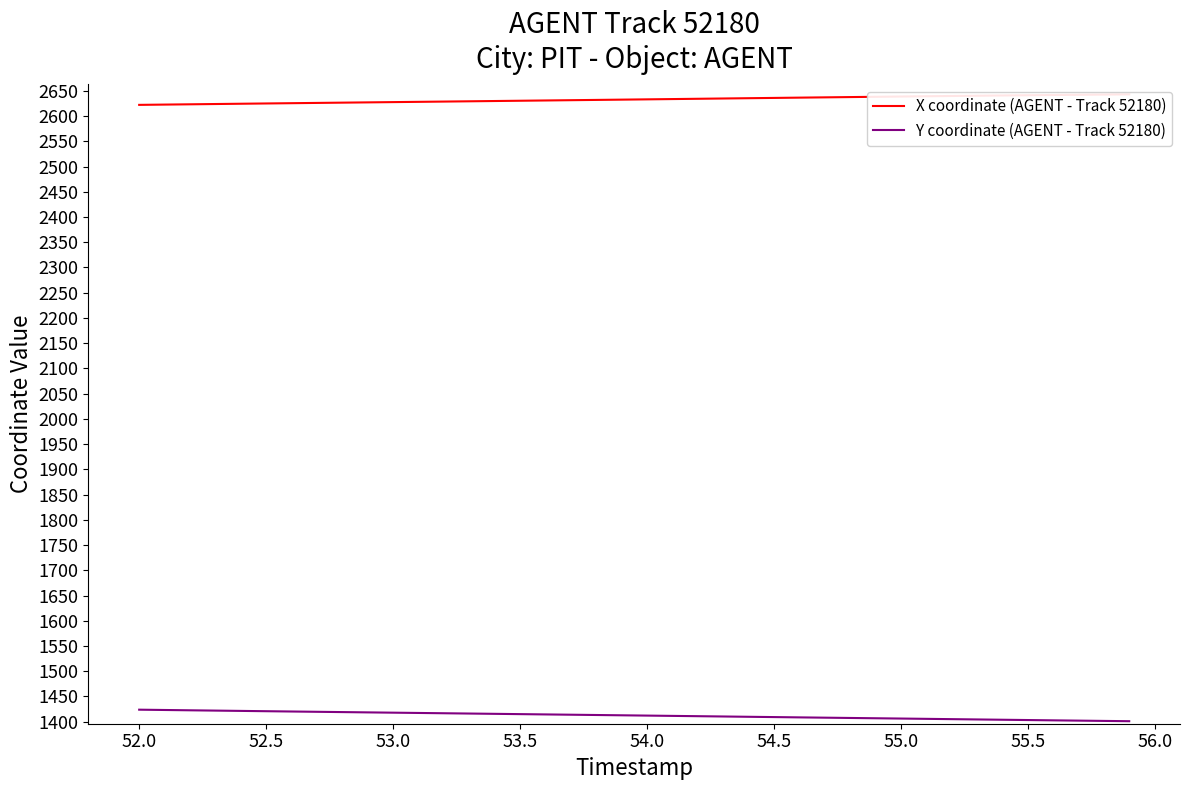

What is the value of the X coordinate (AGENT - Track 52180) point at the 23rd from the left?

2634.3